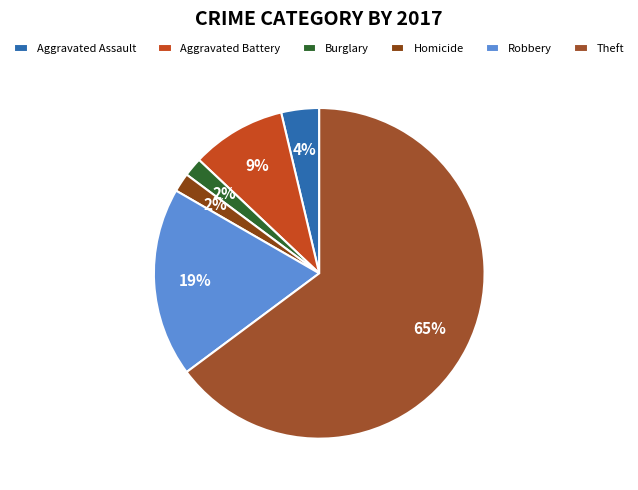

What percentage is NOT represented by Homicide?

98.1%